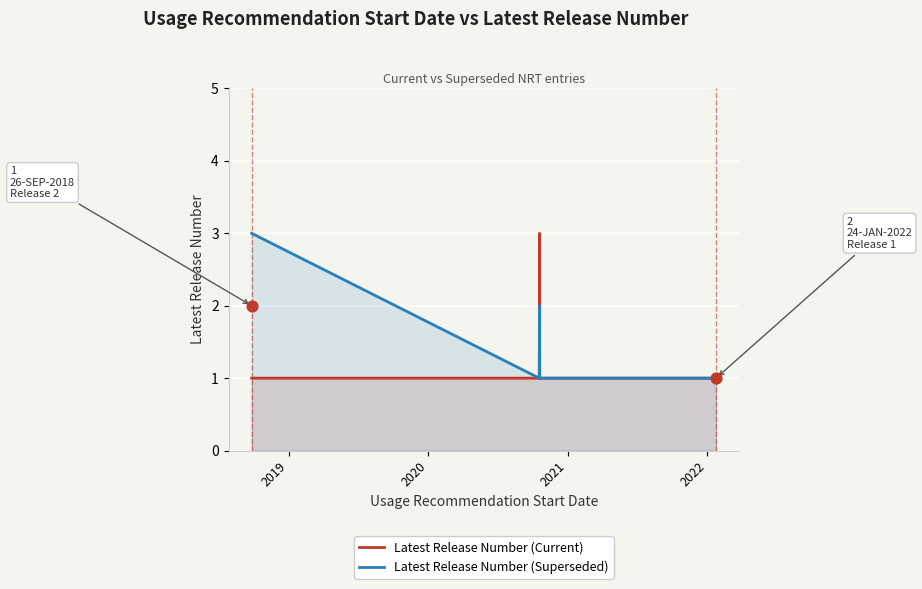

Which series contains the lowest Y value?

Latest Release Number (Current)